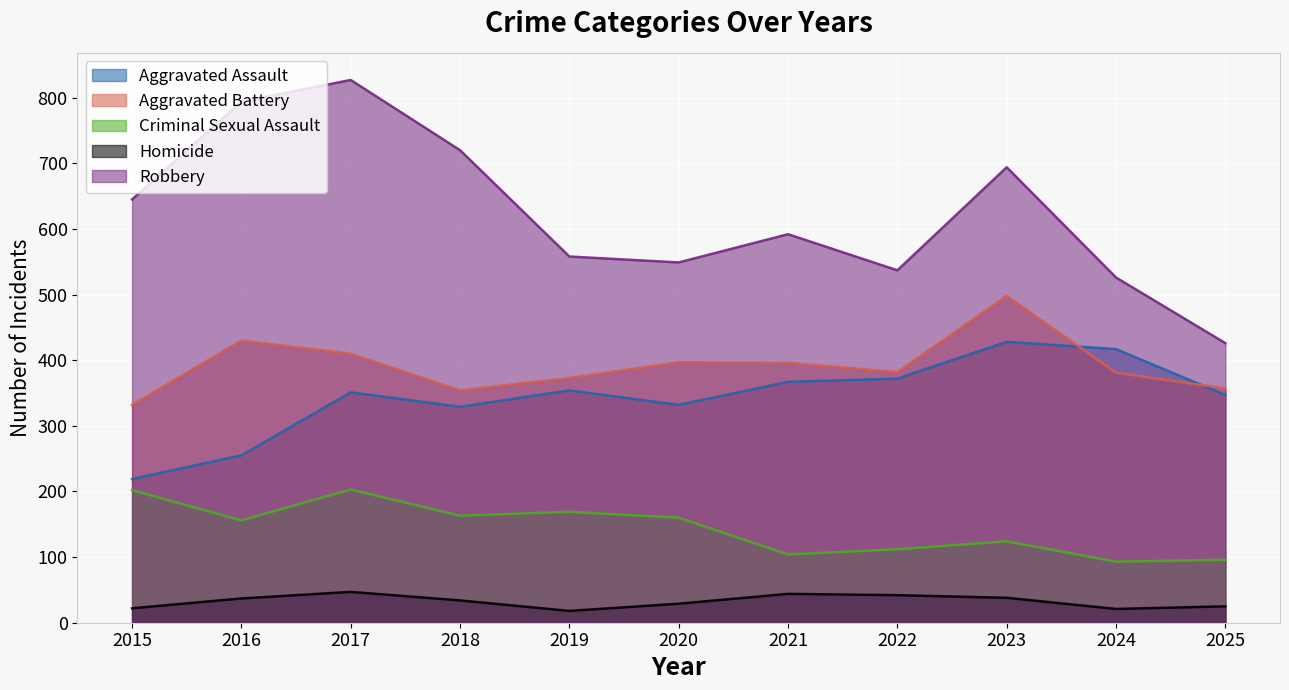

Where is the first local minimum for Robbery?

2020